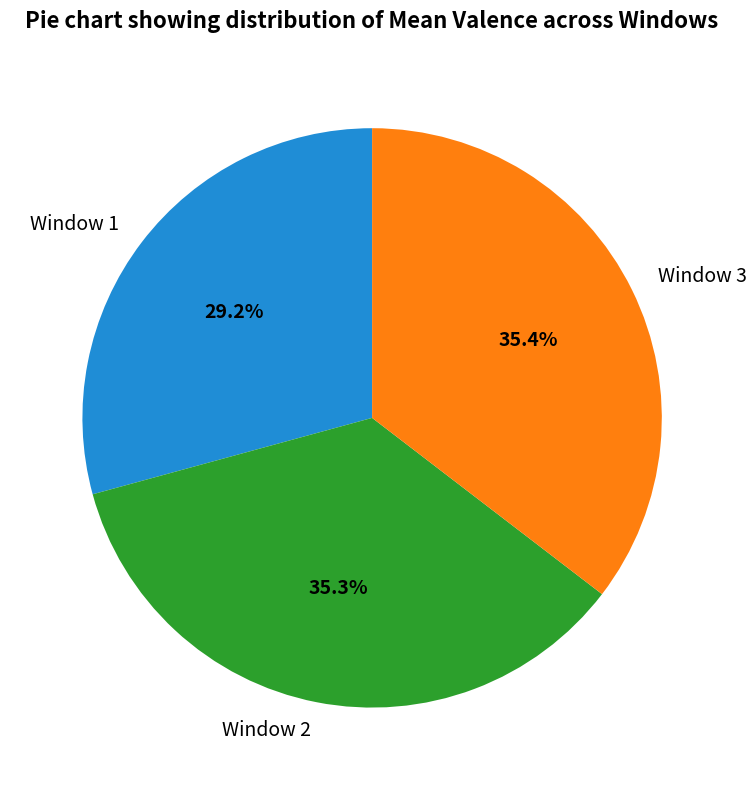

How much of the chart is everything except Window 1?

70.8%